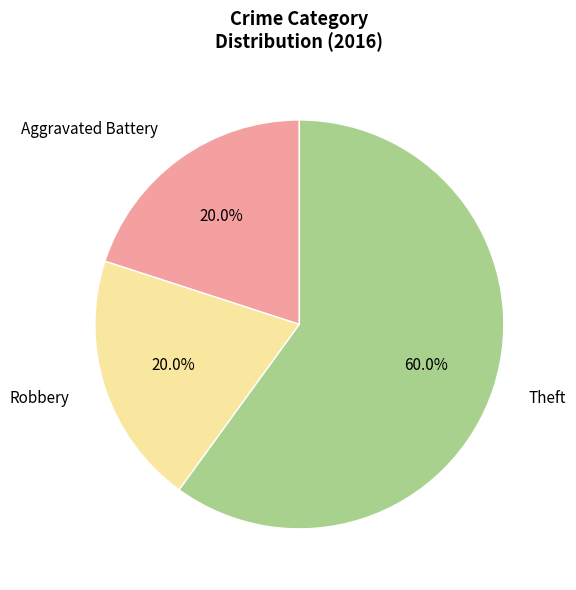

Approximately how many times larger is the value at Aggravated Battery compared to Robbery?

1.0